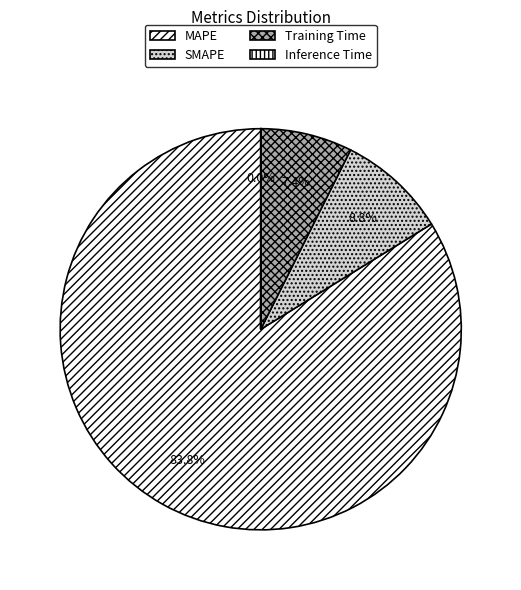

Which slice represents more than half of the pie?

MAPE